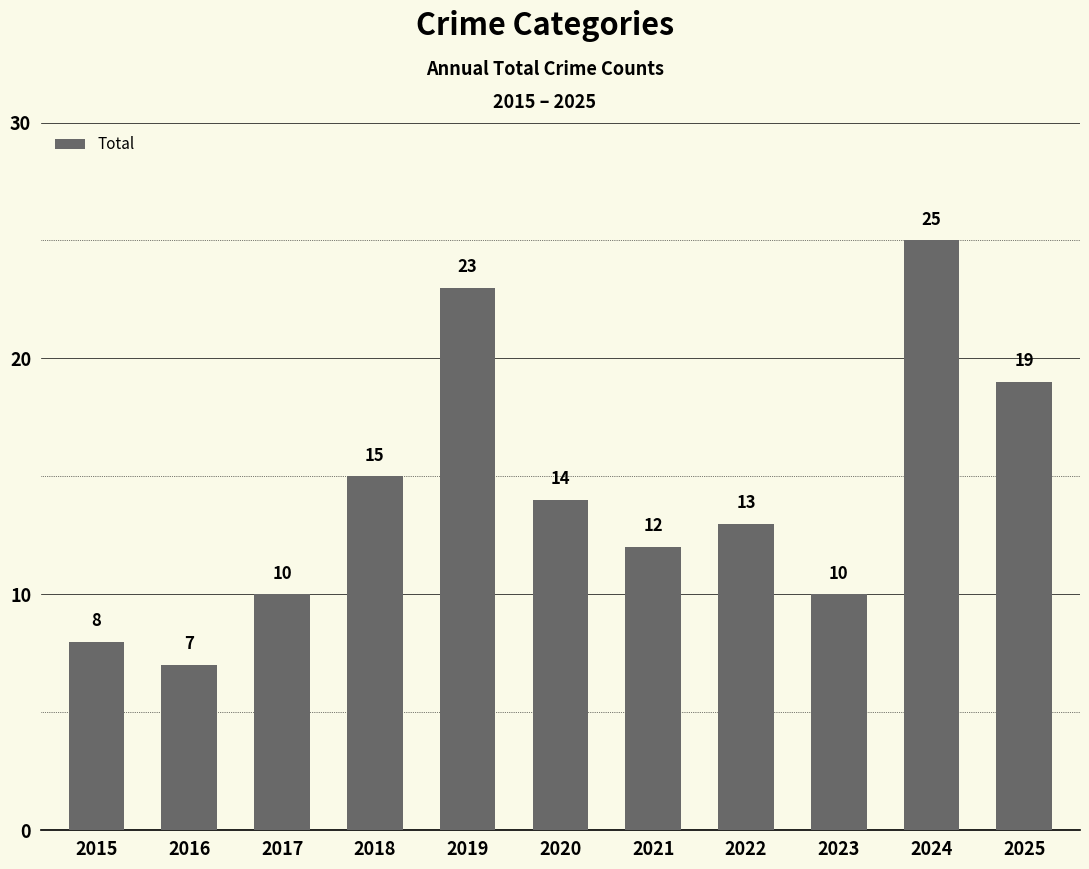

The value at 2016 is 12. True or false?

False